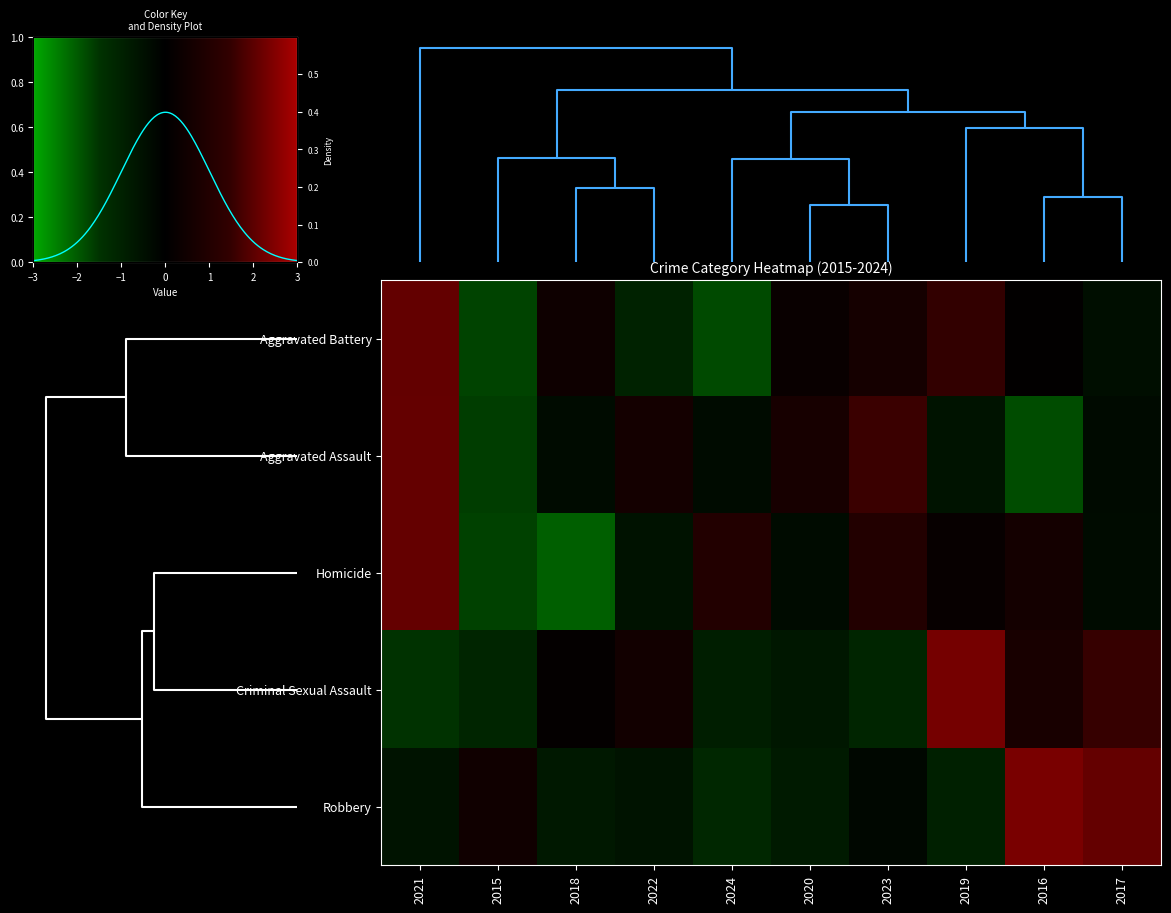

Reading left to right, transcribe all the data shown in this chart.

Aggravated Battery: 2021=1.7	2015=-1.4	2018=0.3	2022=-0.8	2024=-1.5	2020=0.2	2023=0.5	2019=1.2	2016=0.1	2017=-0.3
Aggravated Assault: 2021=1.8	2015=-1.4	2018=-0.3	2022=0.5	2024=-0.3	2020=0.6	2023=1.3	2019=-0.5	2016=-1.5	2017=-0.3
Homicide: 2021=1.8	2015=-1.4	2018=-1.7	2022=-0.4	2024=0.8	2020=-0.3	2023=0.8	2019=0.2	2016=0.5	2017=-0.3
Criminal Sexual Assault: 2021=-1.2	2015=-0.9	2018=0.1	2022=0.4	2024=-0.7	2020=-0.6	2023=-0.9	2019=1.9	2016=0.6	2017=1.3
Robbery: 2021=-0.5	2015=0.4	2018=-0.6	2022=-0.5	2024=-1.0	2020=-0.7	2023=-0.2	2019=-0.8	2016=2.0	2017=1.8